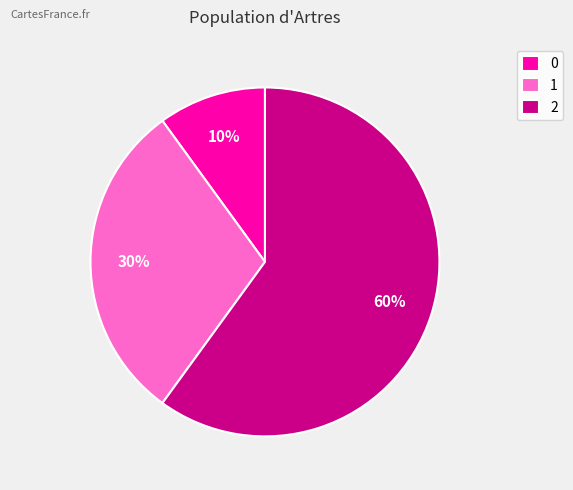

Rank the categories by value from lowest to highest.

0, 1, 2